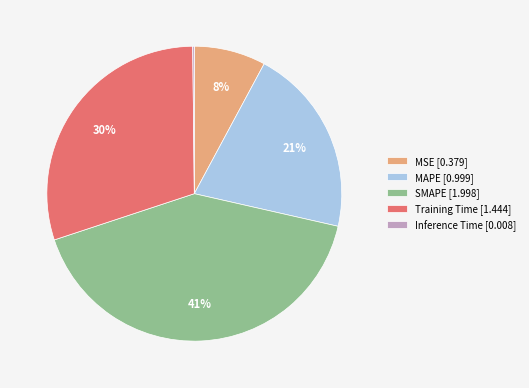

To the nearest percent, what is the difference between the largest and smallest slice percentages?

41%